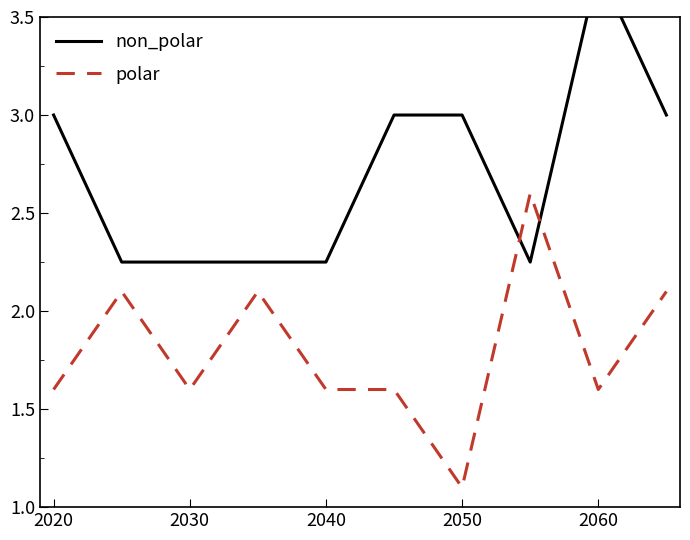

What is the lowest value of the polar series?

1.1